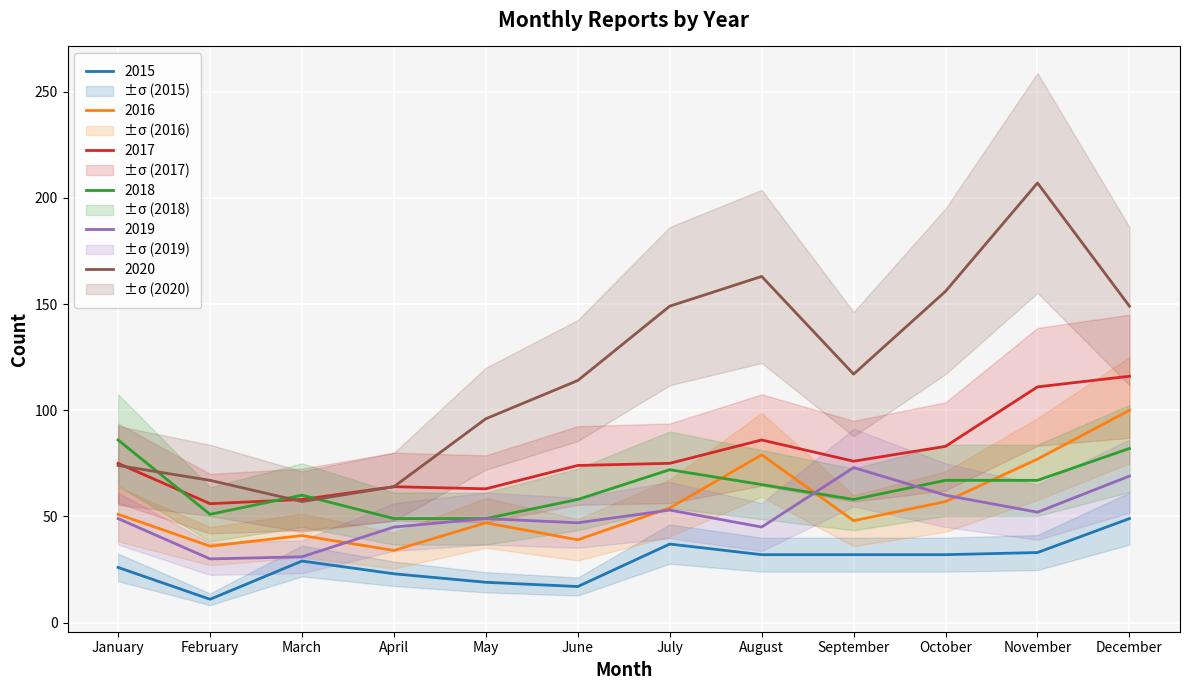

How many values in the 2015 series exceed 32?

3